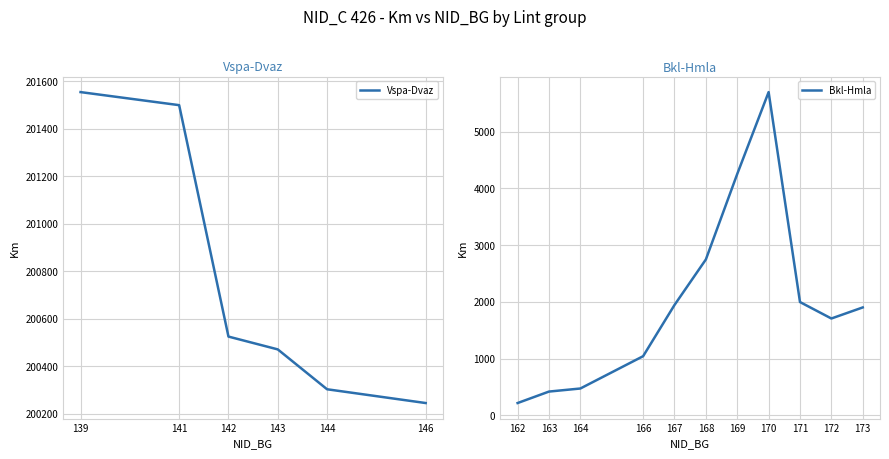

What is the highest value of the Vspa-Dvaz series?

201555